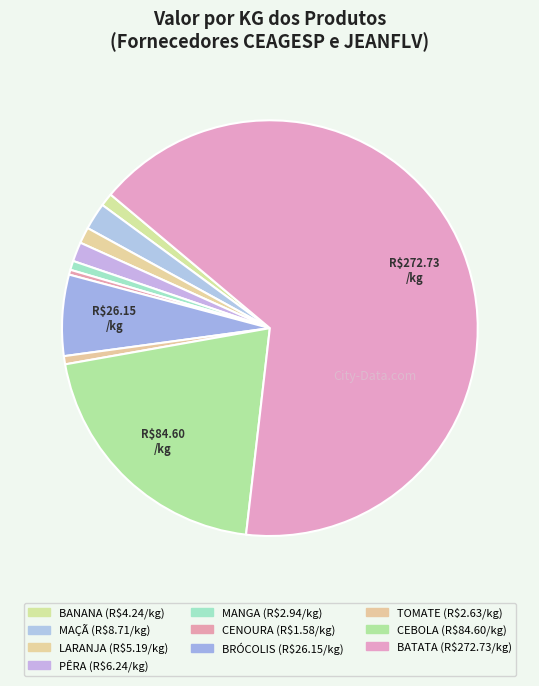

What is the change in value from BANANA to TOMATE?

-1.6